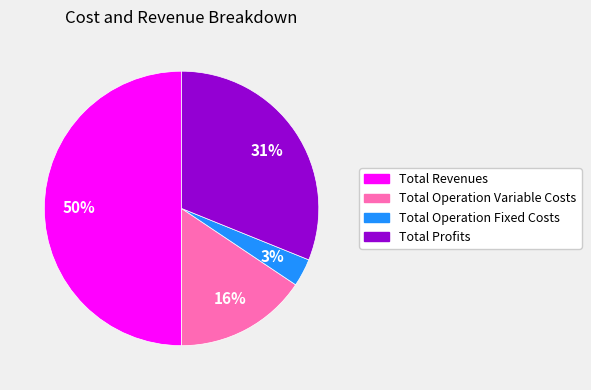

Is the sum of Total Profits and Total Operation Variable Costs greater than half?

No